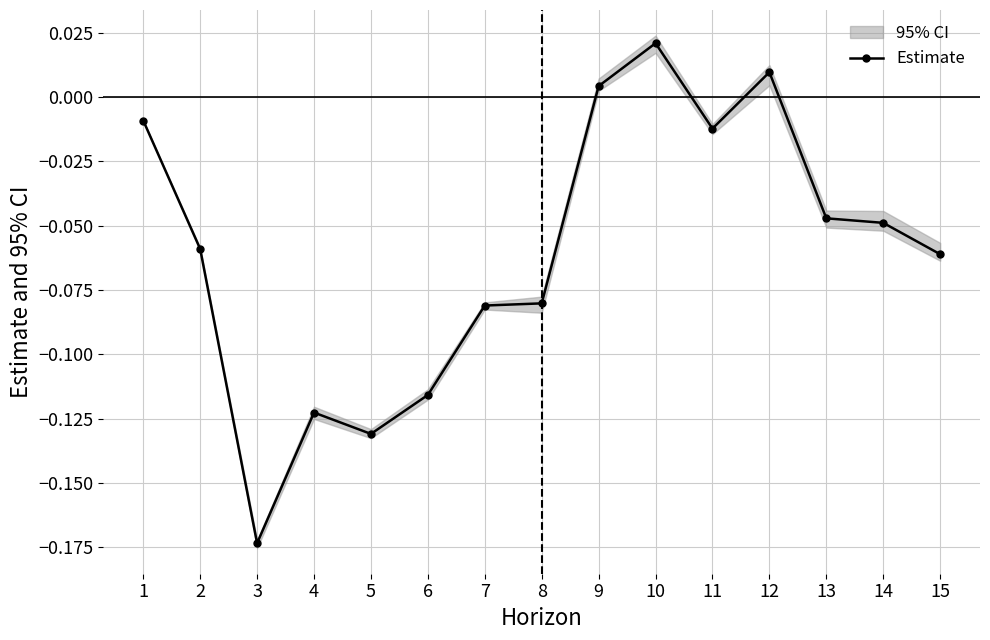

How many lines are shown in the chart?

1